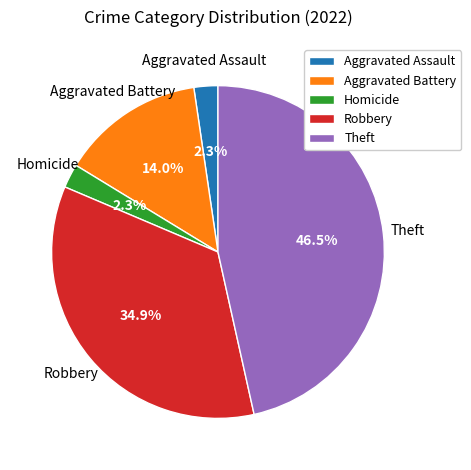

Count the number of slices in the pie.

5